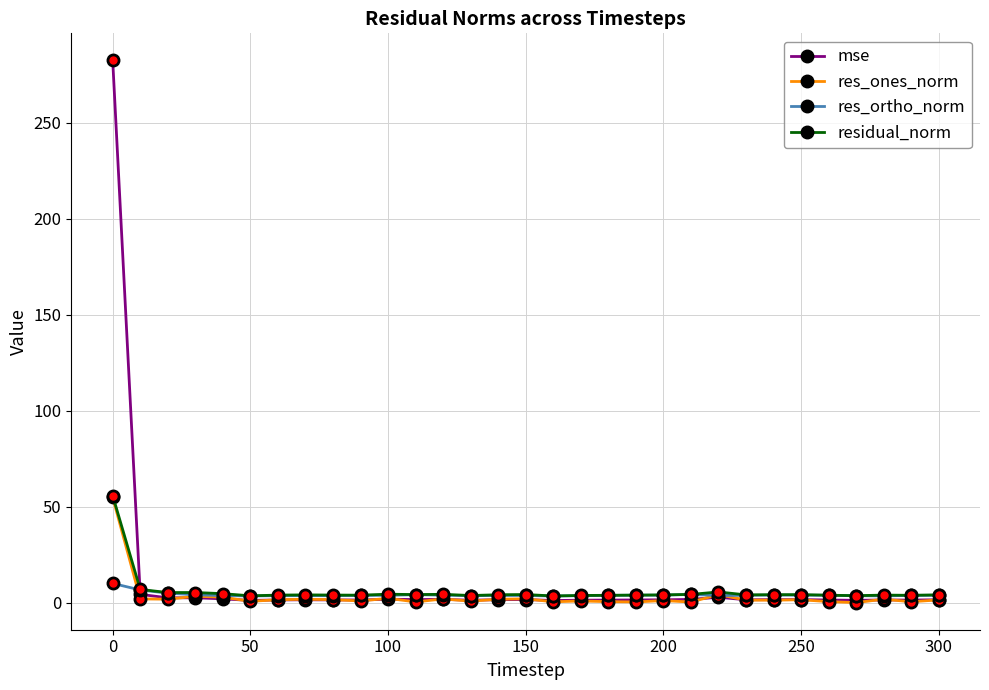

What is the maximum value shown in the chart?

282.6